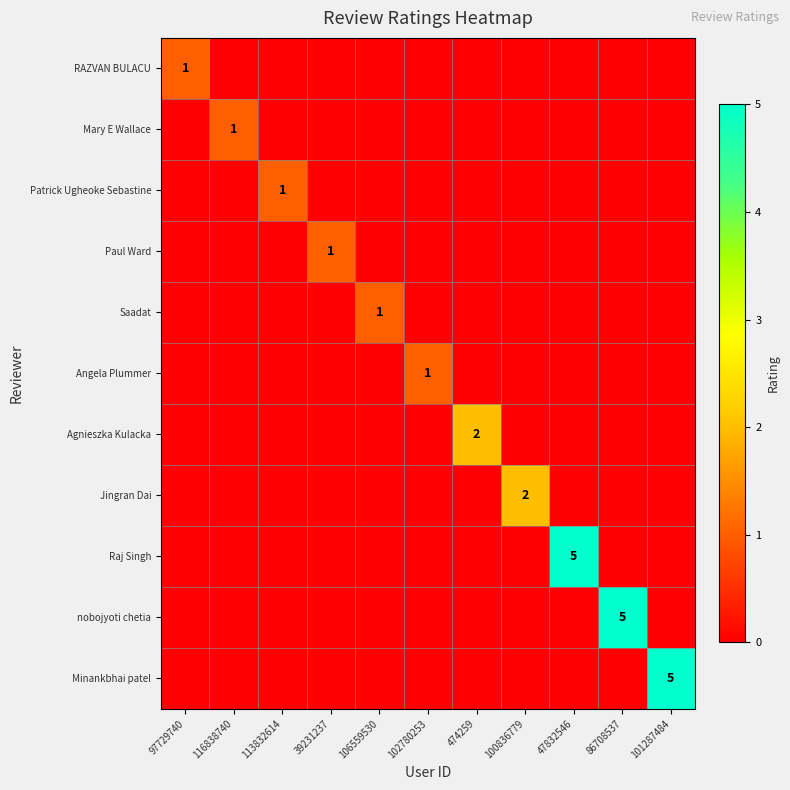

Is it true that Raj Singh equals 7 at 47832546?

False